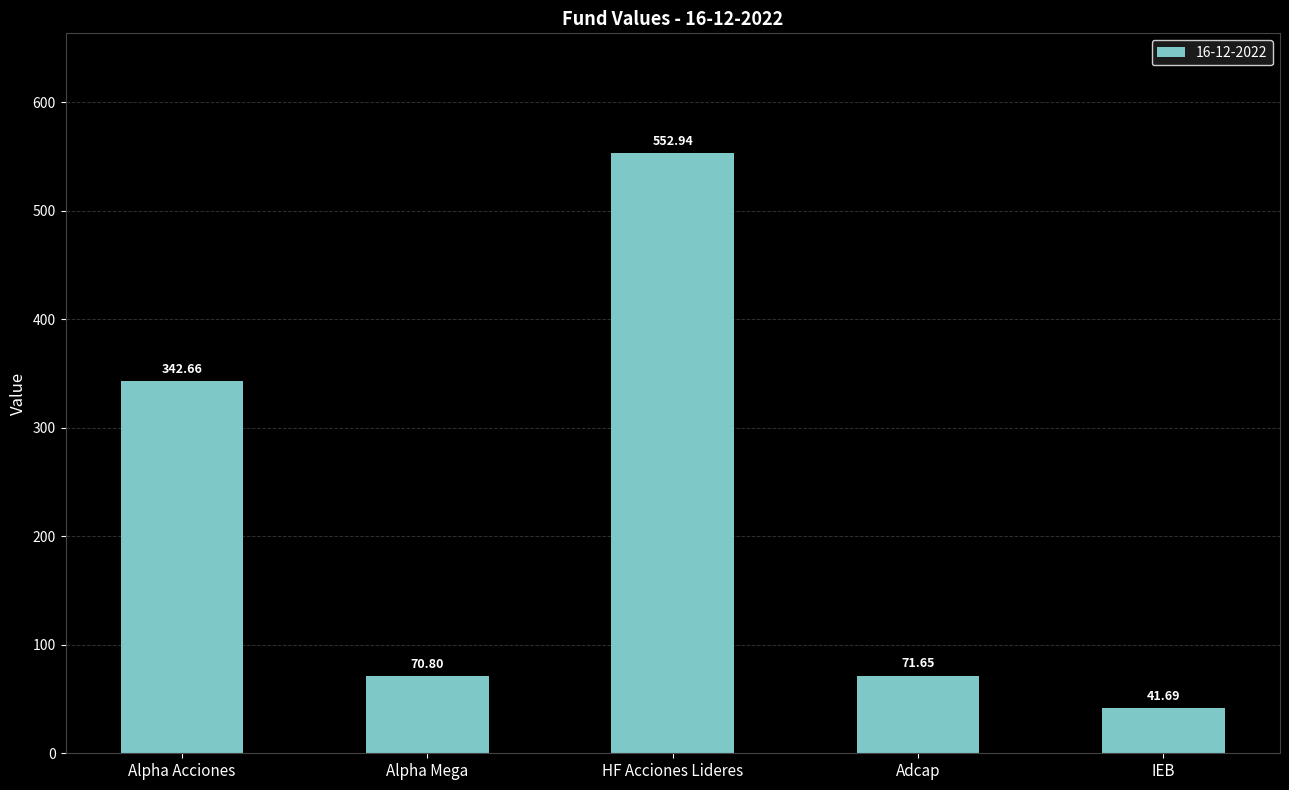

At which label does the data first exceed 71?

Alpha Acciones